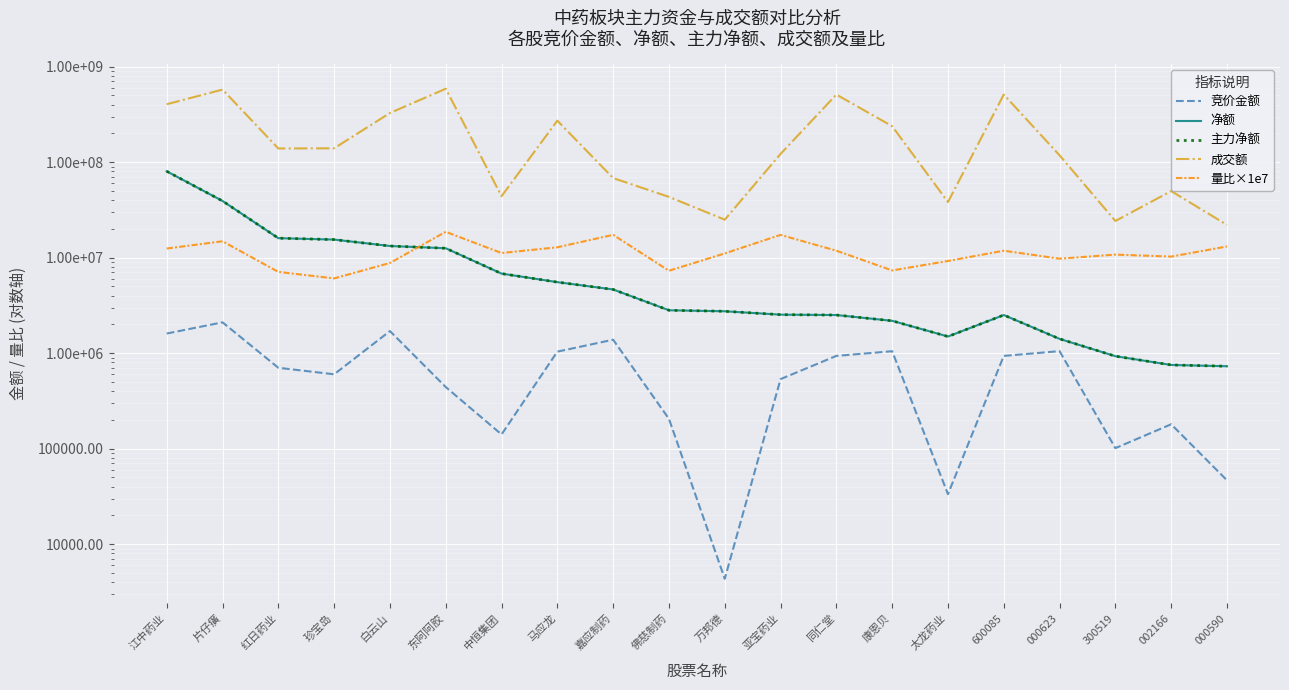

Where is the first local minimum for 竞价金额?

珍宝岛